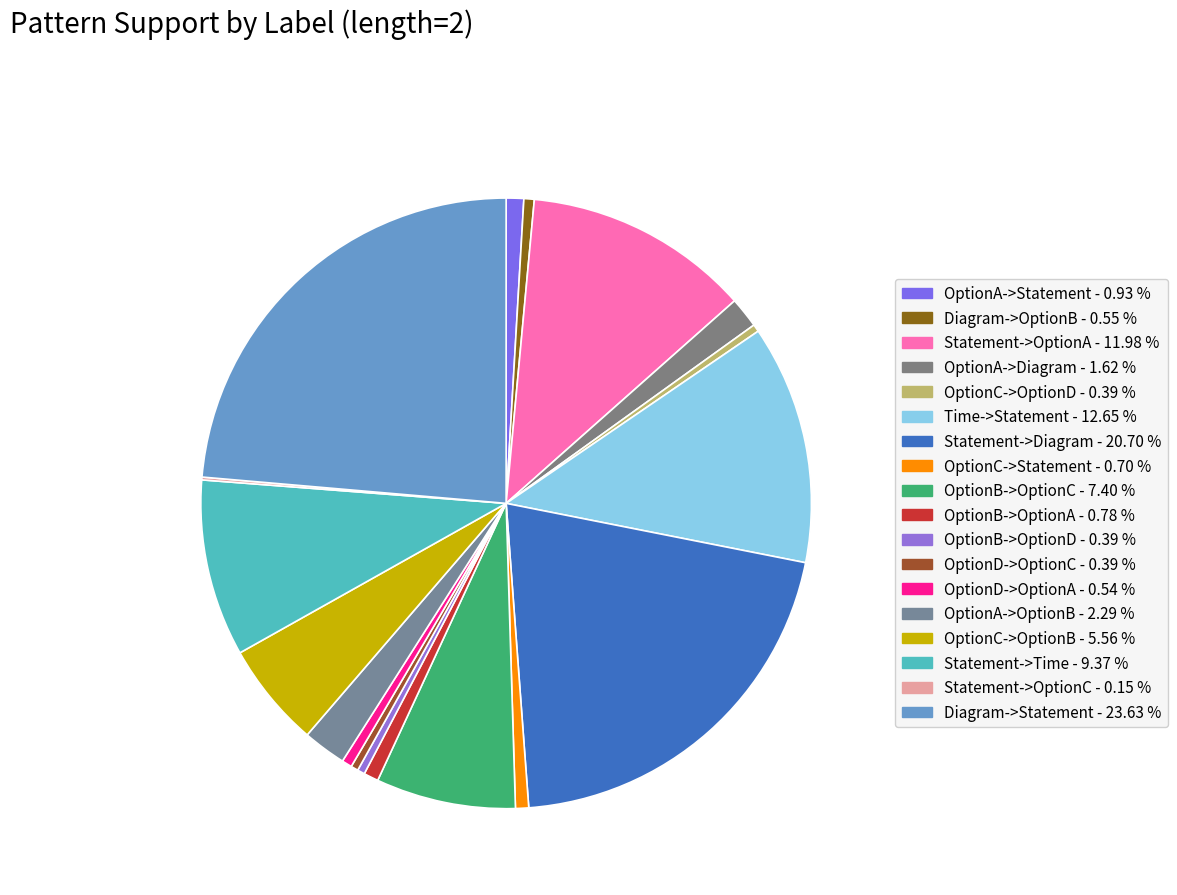

Which slice is the smallest?

Statement->OptionC